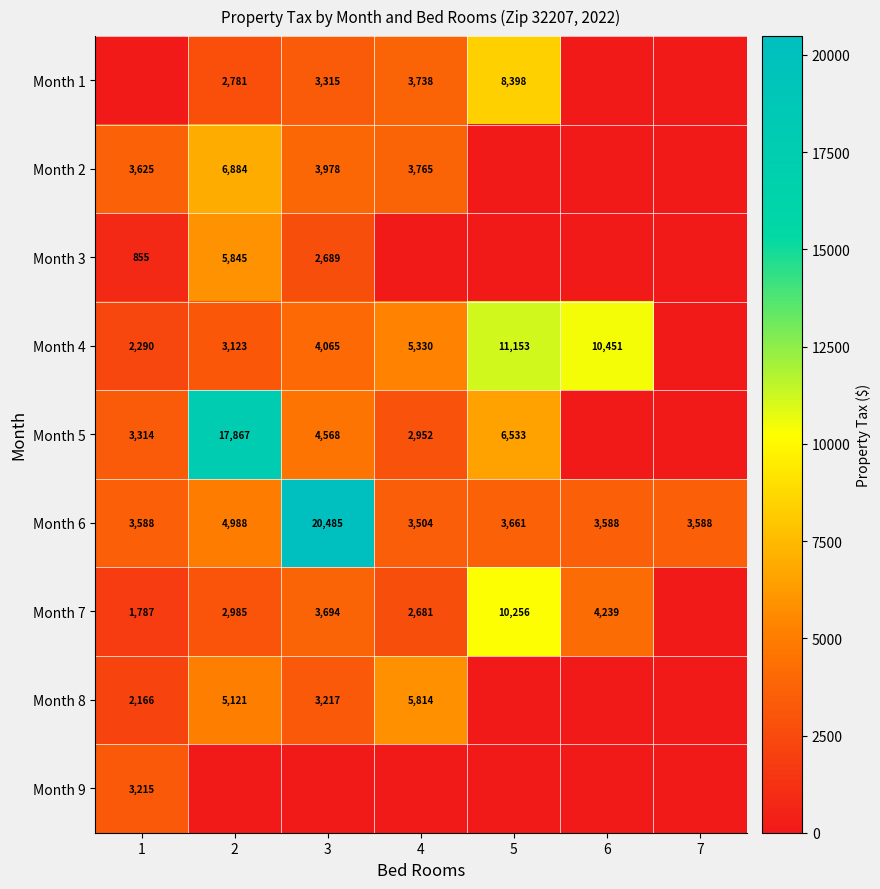

True or false: Month 4 has a value of 4065 at 3.

True